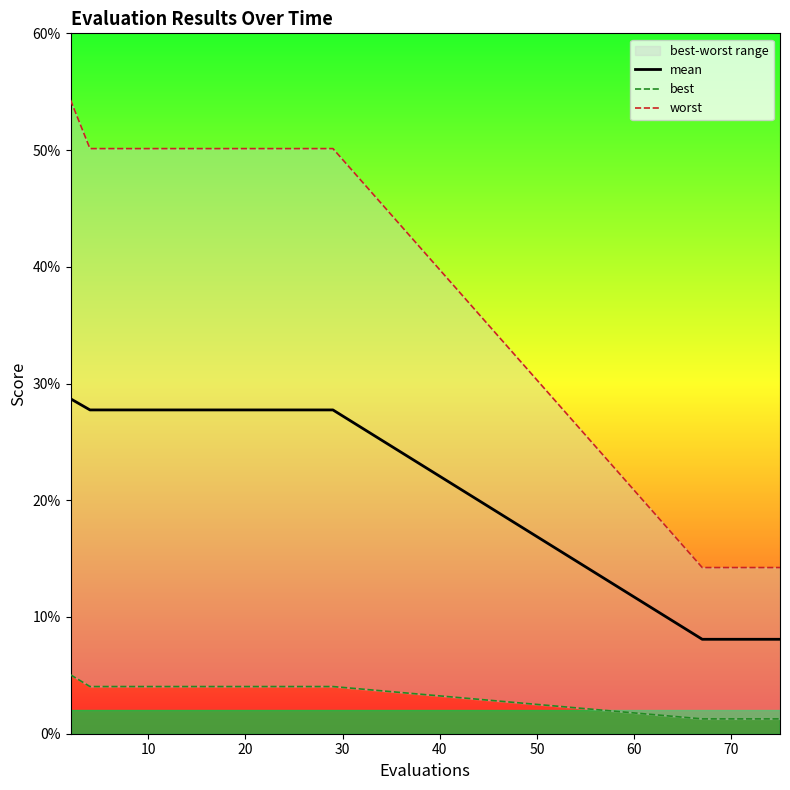

What is the minimum value for worst?

0.1